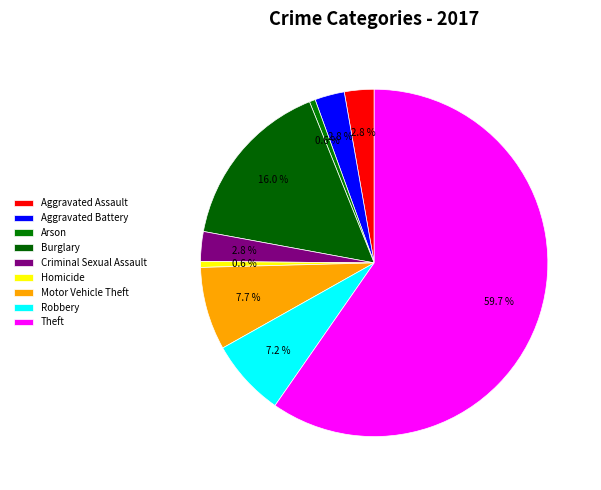

To the nearest percent, what is the difference between the Homicide and Aggravated Assault slice percentages?

2%